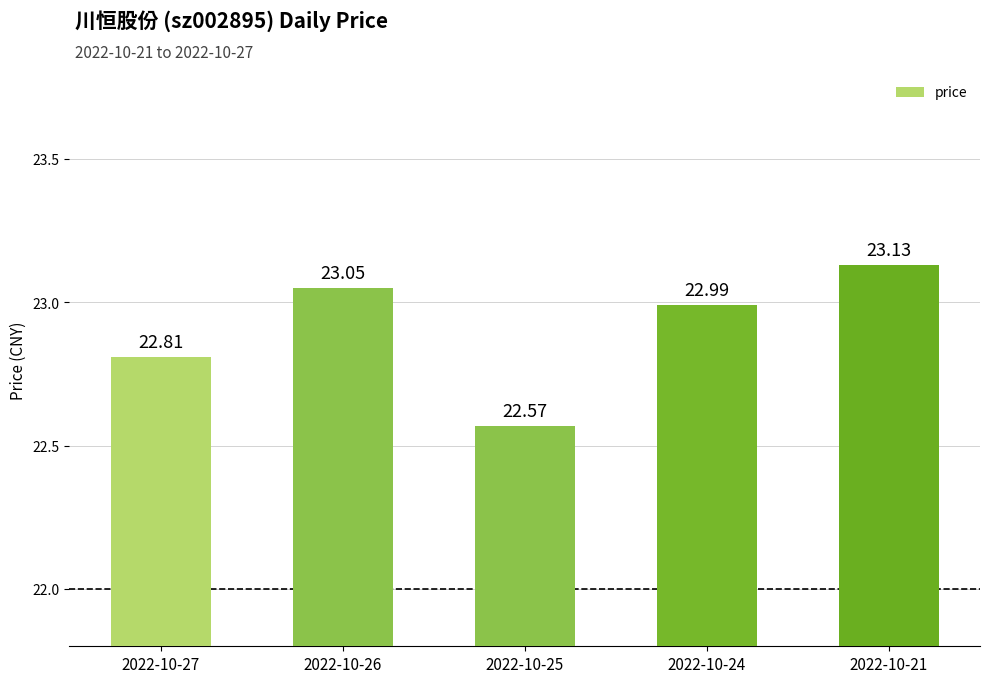

Between 2022-10-27 and 2022-10-24, which is larger?

2022-10-24